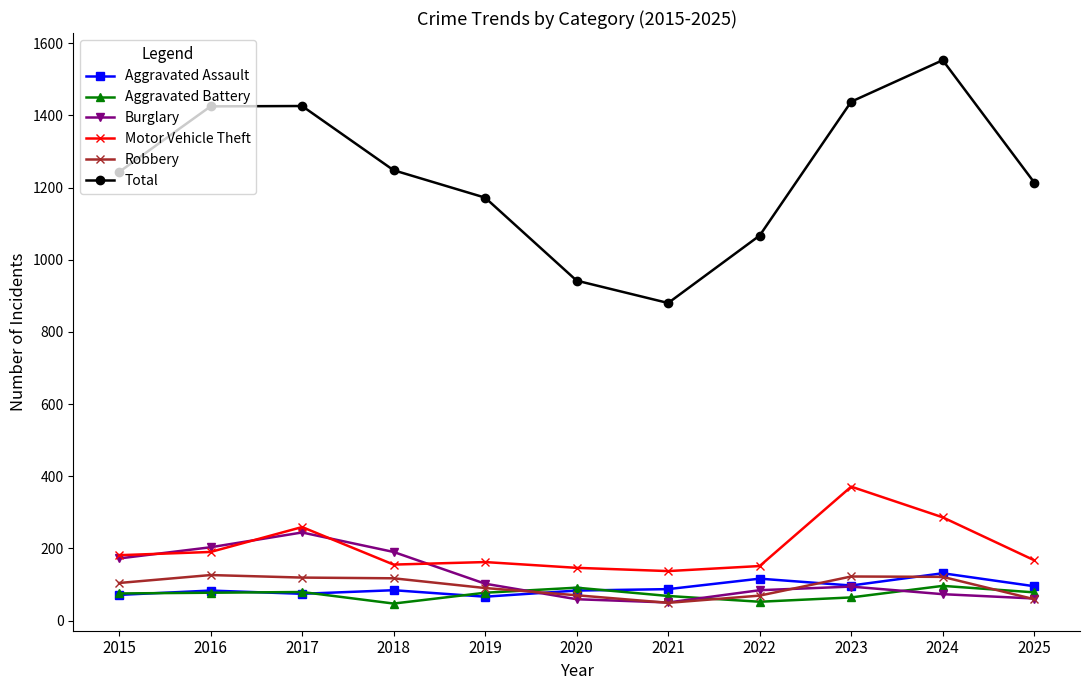

Which category has the highest value in the Motor Vehicle Theft series?

2023